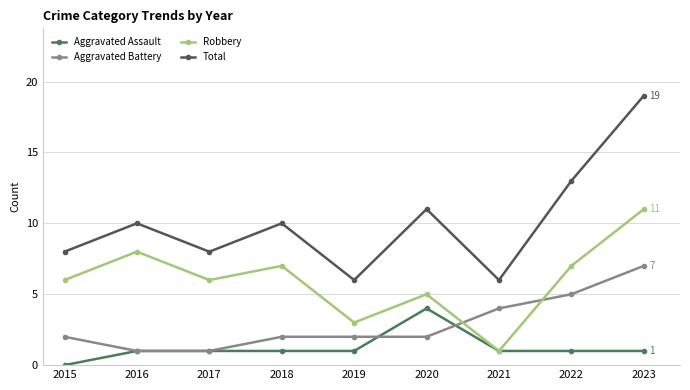

What is the difference between the second highest and minimum values in the Aggravated Battery series?

4